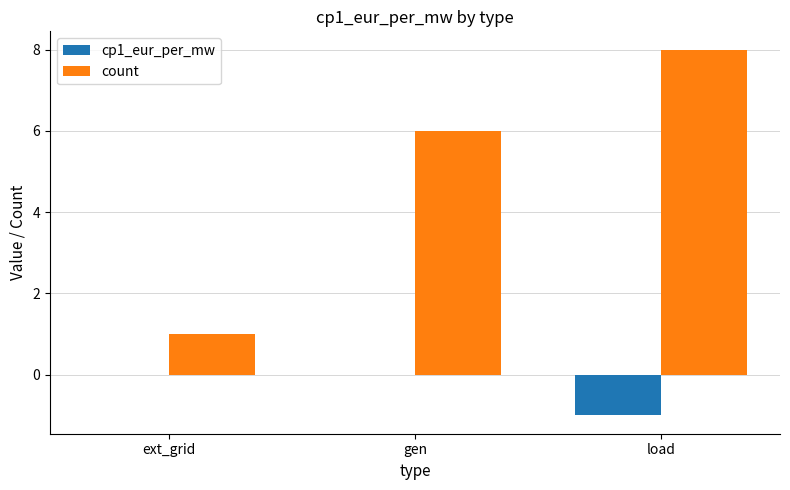

Are the bars horizontal?

No